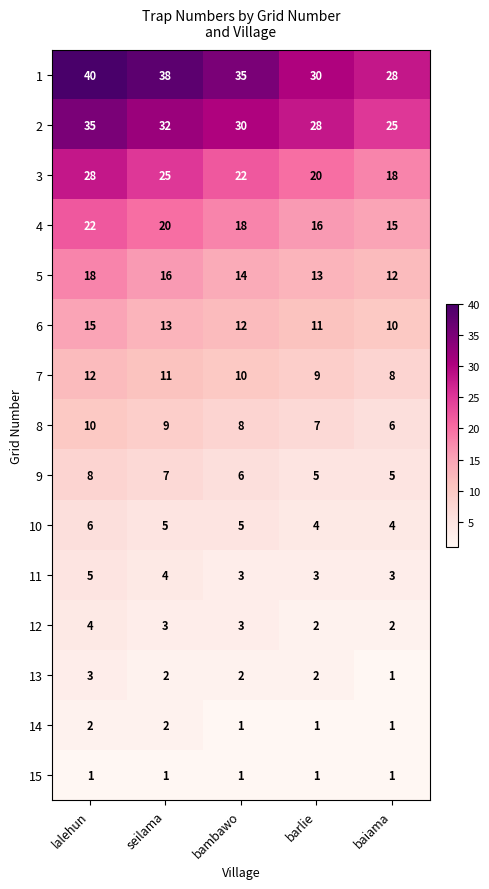

Which series changed the most between seilama and baiama?

1